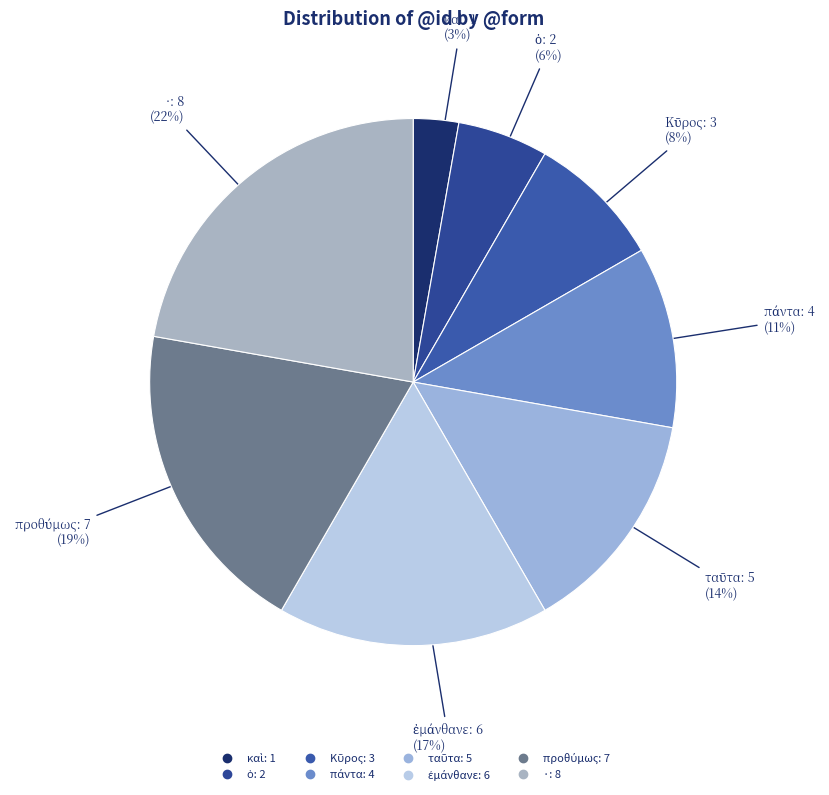

The · slice represents 11% of the pie. True or false?

False